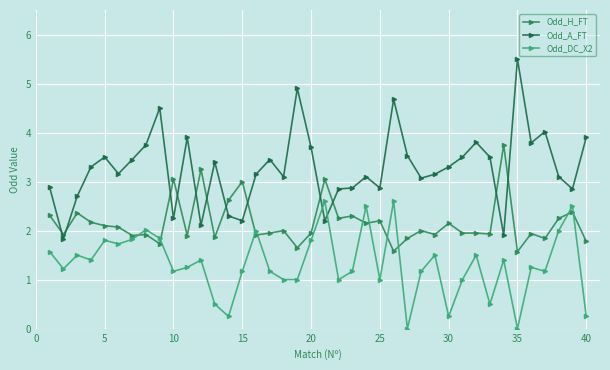

Which series has the widest spread of values?

Odd_A_FT